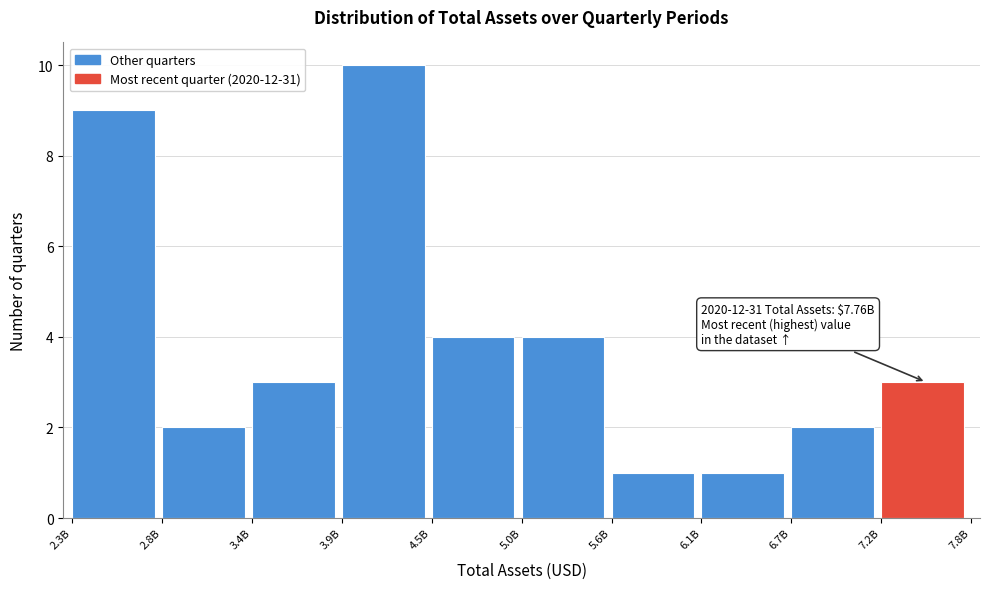

Reading left to right, extract all data points from this chart.

2.3B=9	2.8B=2	3.4B=3	3.9B=10	4.5B=4	5.0B=4	5.6B=1	6.1B=1	6.7B=2	7.2B=3